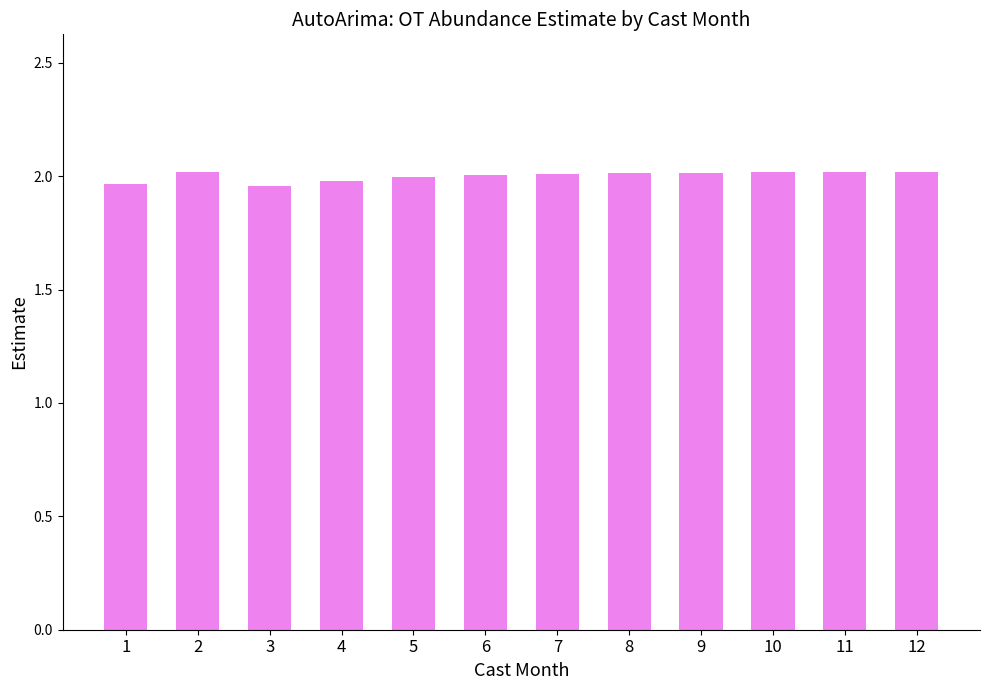

Approximately how many times larger is the value at 3 compared to 9?

1.0